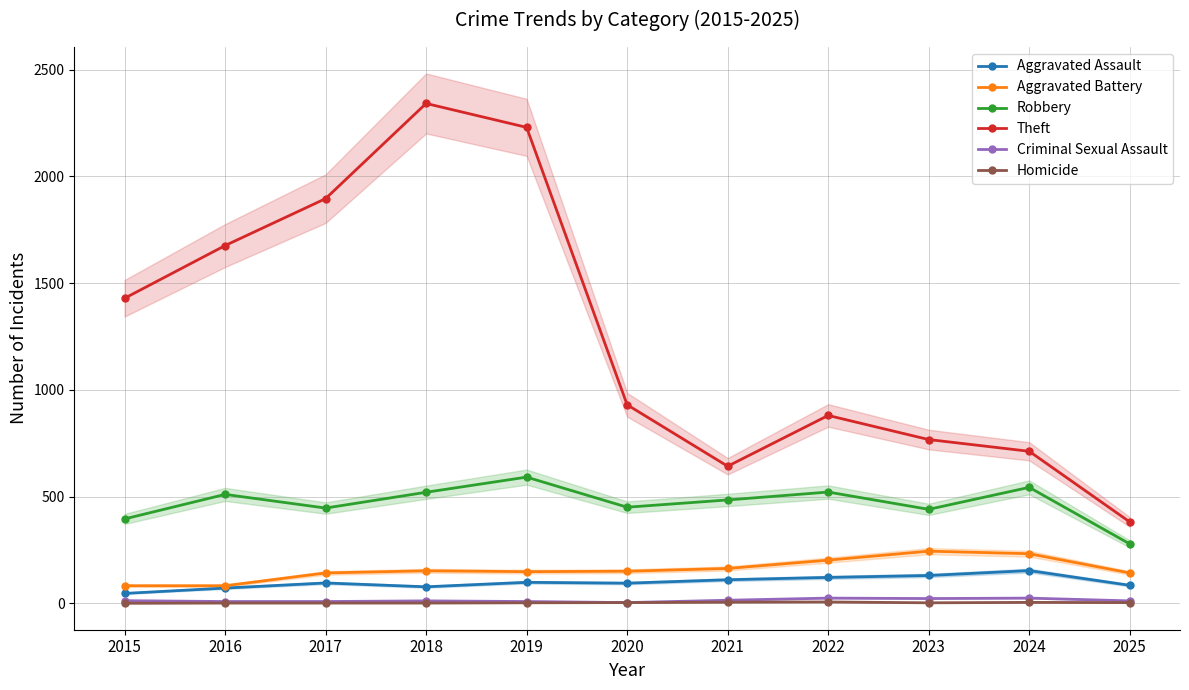

In Aggravated Assault, how many points are lower than both neighbors (excluding endpoints)?

2